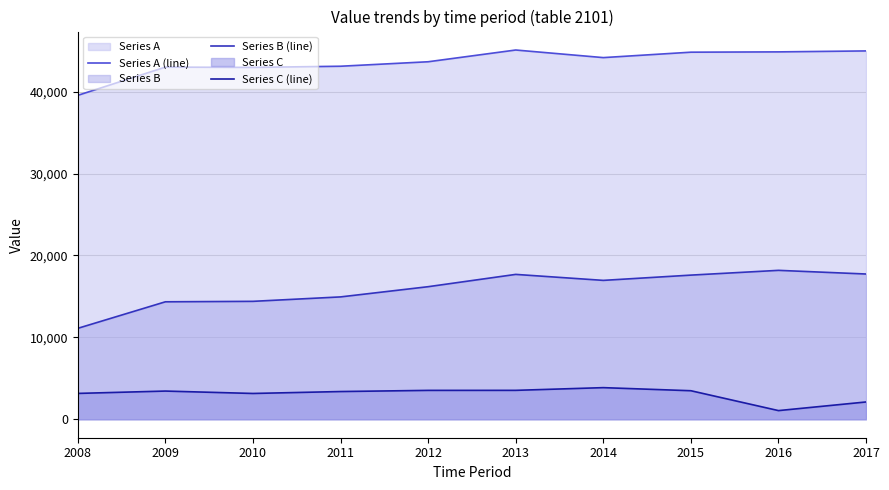

Reading left to right, list all the values displayed in this chart.

Series A (line): 39553	43002	42965	43108	43655	45089	44162	44824	44861	44978
Series B (line): 11103	14343	14399	14941	16188	17690	16959	17602	18184	17737
Series C (line): 3156	3443	3150	3385	3527	3531	3861	3484	1058	2112